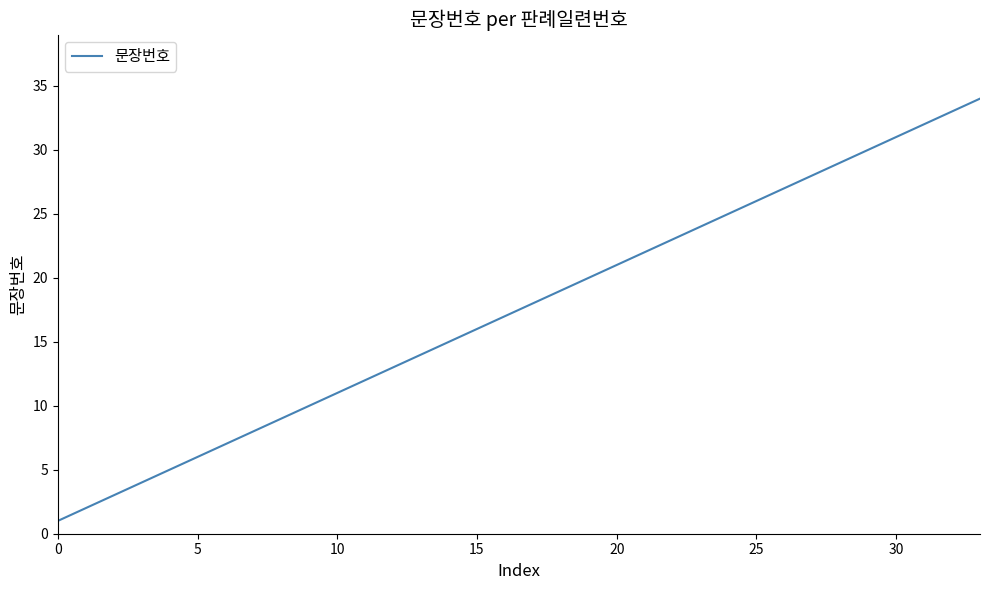

What is the minimum value shown in the chart?

1